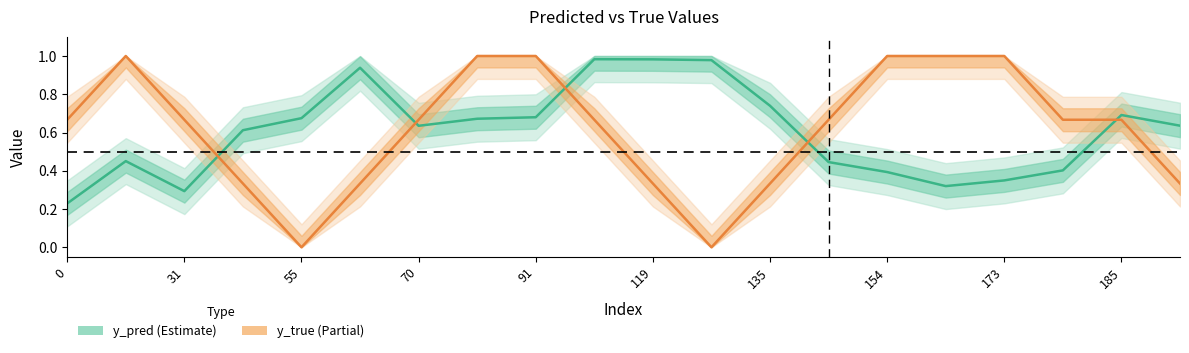

Reading left to right, what are all the values shown in this chart?

y_pred (Estimate): 0.2	0.5	0.3	0.6	0.7	0.9	0.6	0.7	0.7	1.0	1.0	1.0	0.7	0.4	0.4	0.3	0.3	0.4	0.7	0.6
y_true (Partial): 0.7	1.0	0.7	0.3	0.0	0.3	0.7	1.0	1.0	0.7	0.3	0.0	0.3	0.7	1.0	1.0	1.0	0.7	0.7	0.3